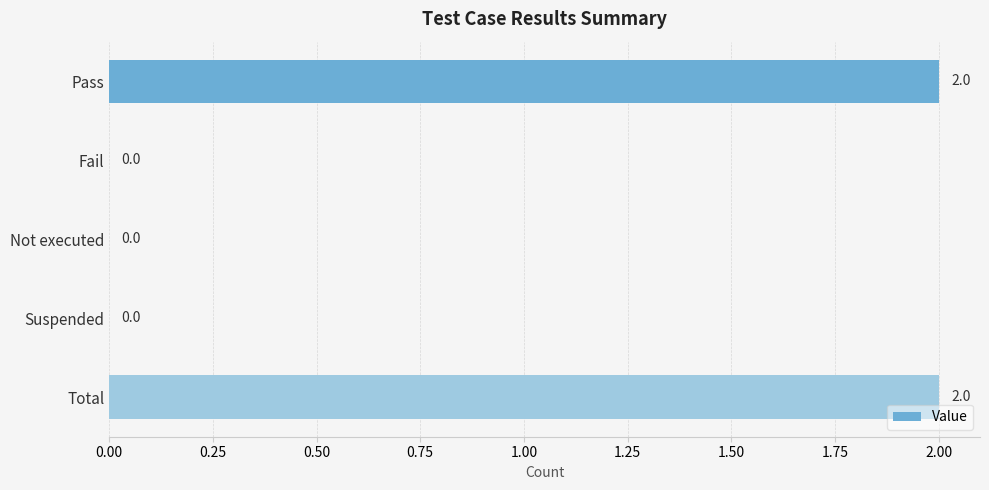

Reading top to bottom, extract all data points from this chart.

Pass=2	Fail=0	Not executed=0	Suspended=0	Total=2